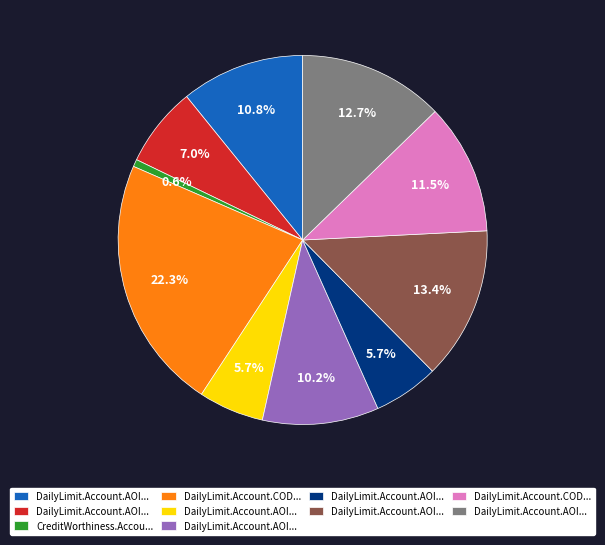

Is there a majority slice in this chart?

No